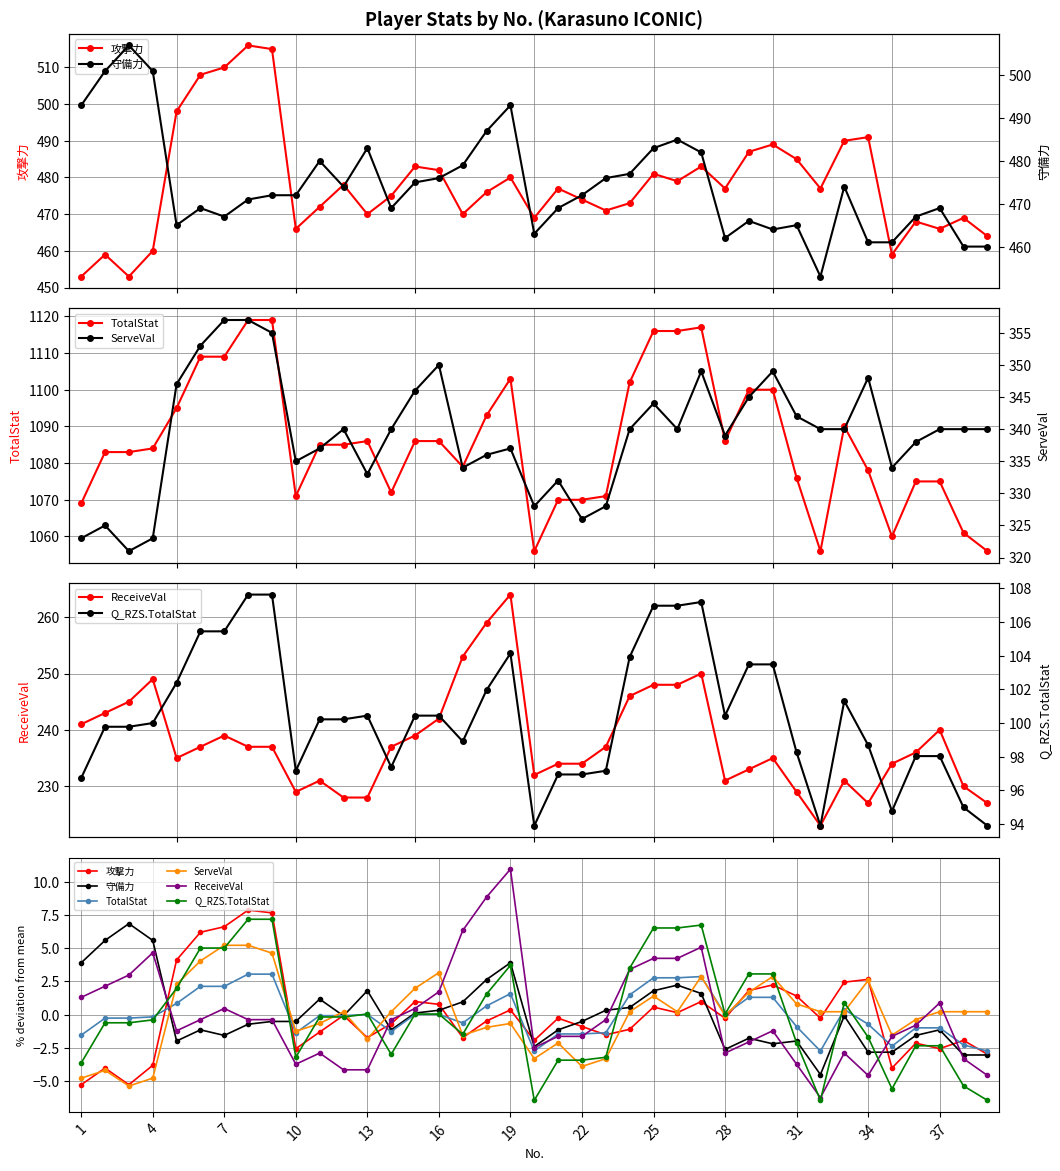

Reading left to right, extract all data points from this chart.

攻撃力: -5.3	-4.0	-5.3	-3.8	4.1	6.2	6.6	7.9	7.7	-2.6	-1.3	-0.1	-1.7	-0.7	1.0	0.8	-1.7	-0.5	0.4	-1.9	-0.3	-0.9	-1.5	-1.1	0.6	0.2	1.0	-0.3	1.8	2.2	1.4	-0.3	2.5	2.7	-4.0	-2.1	-2.6	-1.9	-3.0
守備力: 3.9	5.6	6.9	5.6	-2.0	-1.1	-1.6	-0.7	-0.5	-0.5	1.2	-0.1	1.8	-1.1	0.1	0.3	1.0	2.6	3.9	-2.4	-1.1	-0.5	0.3	0.5	1.8	2.2	1.6	-2.6	-1.8	-2.2	-2.0	-4.5	-0.1	-2.8	-2.8	-1.6	-1.1	-3.0	-3.0
TotalStat: -1.5	-0.3	-0.3	-0.2	0.8	2.1	2.1	3.1	3.1	-1.4	-0.1	-0.1	0.0	-1.3	0.0	0.0	-0.6	0.7	1.6	-2.7	-1.5	-1.5	-1.4	1.5	2.8	2.8	2.9	0.0	1.3	1.3	-0.9	-2.7	0.4	-0.7	-2.4	-1.0	-1.0	-2.3	-2.7
ServeVal: -4.8	-4.2	-5.4	-4.8	2.3	4.1	5.2	5.2	4.6	-1.3	-0.7	0.2	-1.8	0.2	2.0	3.2	-1.5	-1.0	-0.7	-3.3	-2.1	-3.9	-3.3	0.2	1.4	0.2	2.9	-0.1	1.7	2.9	0.8	0.2	0.2	2.6	-1.5	-0.4	0.2	0.2	0.2
ReceiveVal: 1.3	2.1	3.0	4.7	-1.2	-0.4	0.5	-0.4	-0.4	-3.7	-2.9	-4.2	-4.2	-0.4	0.5	1.7	6.3	8.9	11.0	-2.5	-1.6	-1.6	-0.4	3.4	4.2	4.2	5.1	-2.9	-2.1	-1.2	-3.7	-6.3	-2.9	-4.6	-1.6	-0.8	0.9	-3.3	-4.6
Q_RZS.TotalStat: -3.6	-0.6	-0.6	-0.4	2.0	5.0	5.0	7.2	7.2	-3.2	-0.2	-0.2	0.0	-3.0	0.0	0.0	-1.5	1.6	3.7	-6.5	-3.4	-3.4	-3.2	3.5	6.5	6.5	6.8	0.0	3.1	3.1	-2.1	-6.5	0.9	-1.7	-5.6	-2.3	-2.3	-5.4	-6.5